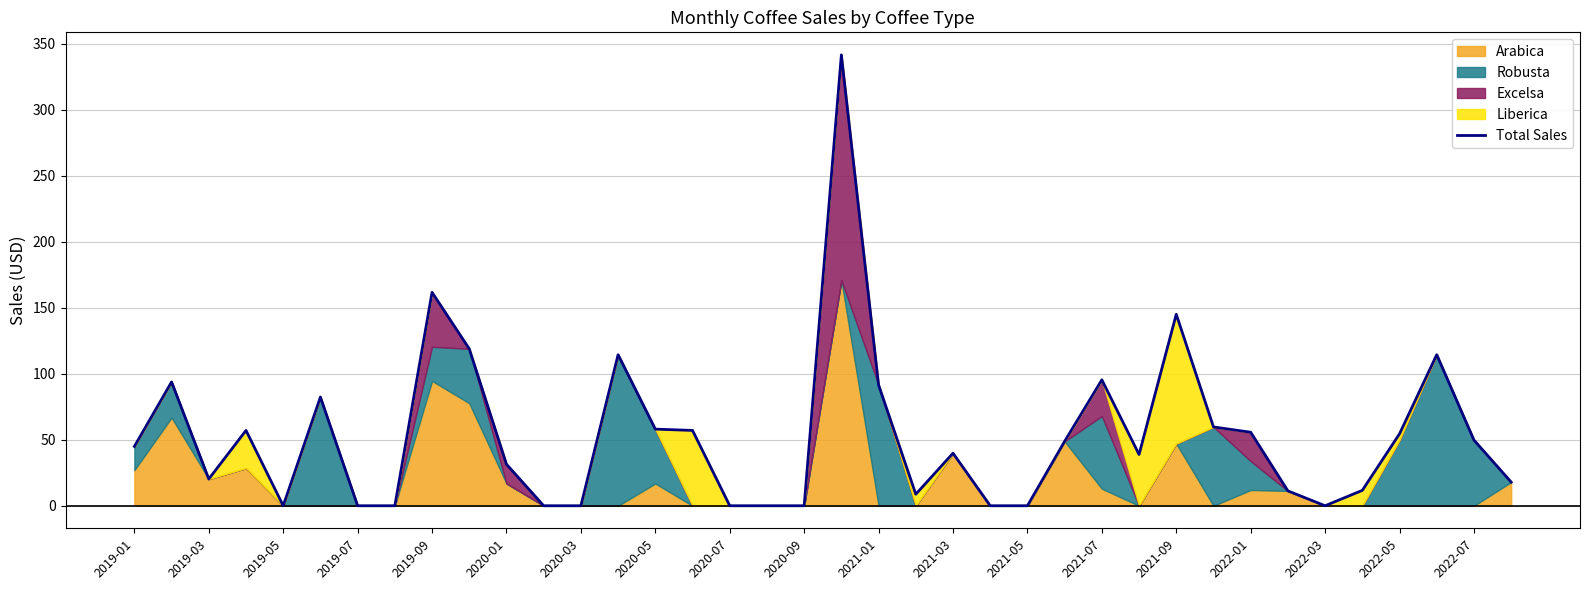

What is the maximum value shown in the chart?

341.6